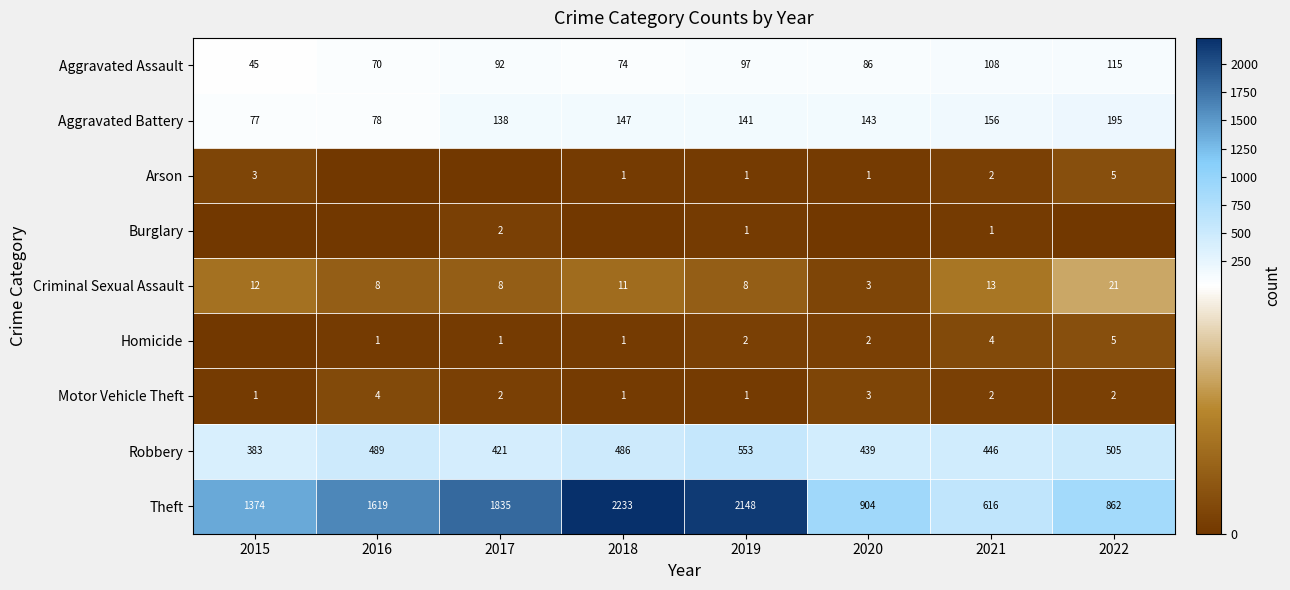

What is the highest value of the Aggravated Assault series?

115